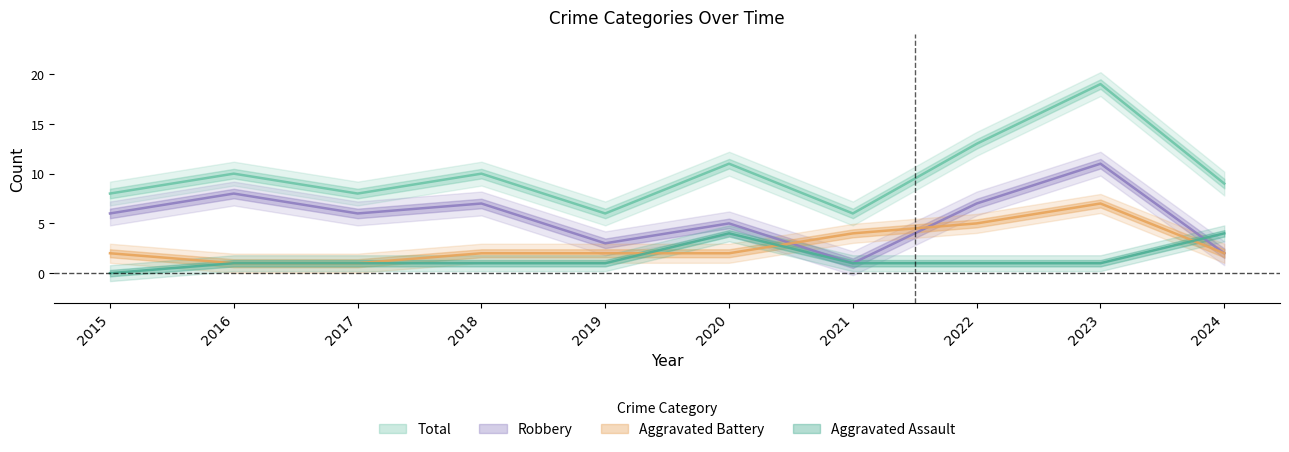

What is the value of the Robbery point at the 10th from the left?

2